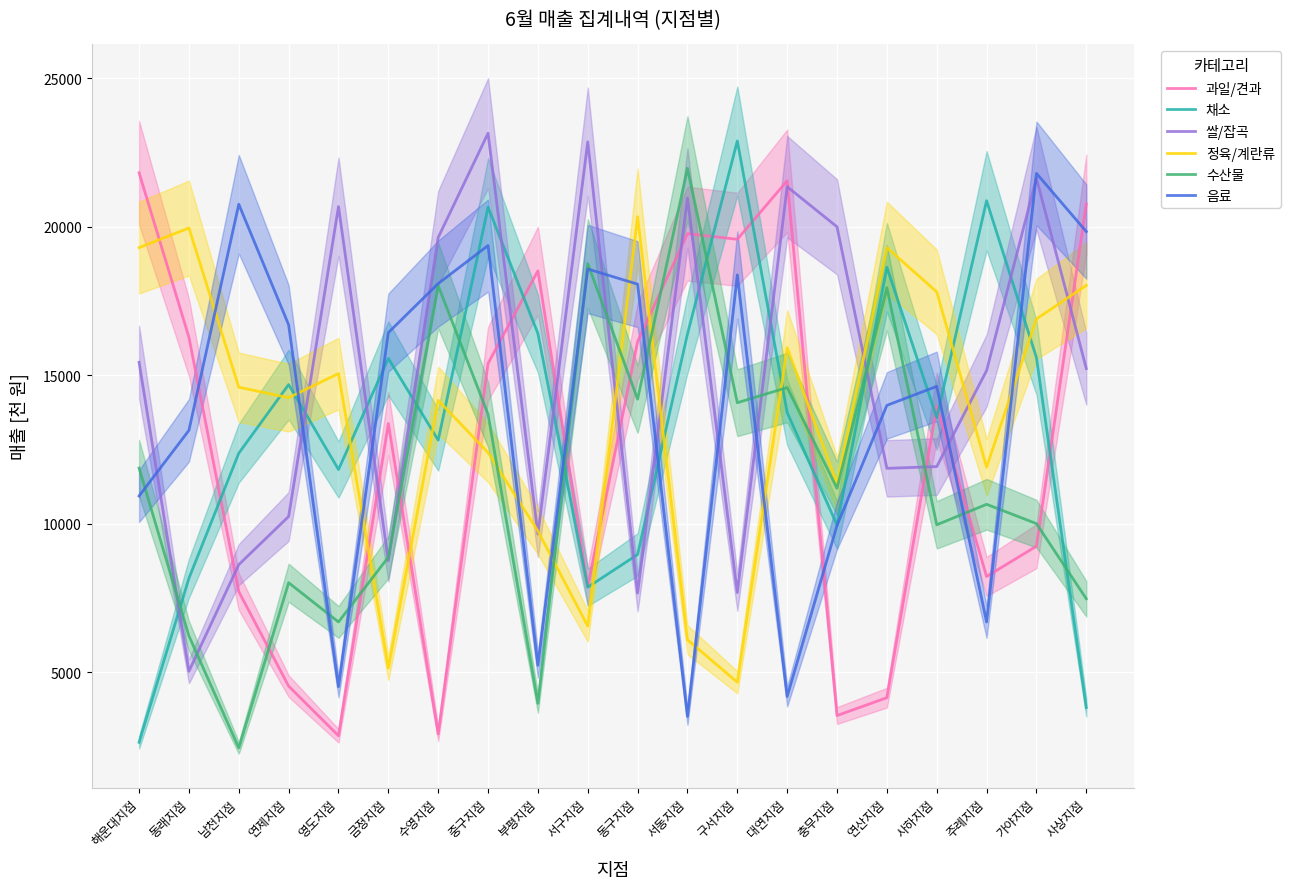

Between 연제지점 and 구서지점, which series saw the biggest shift?

과일/견과